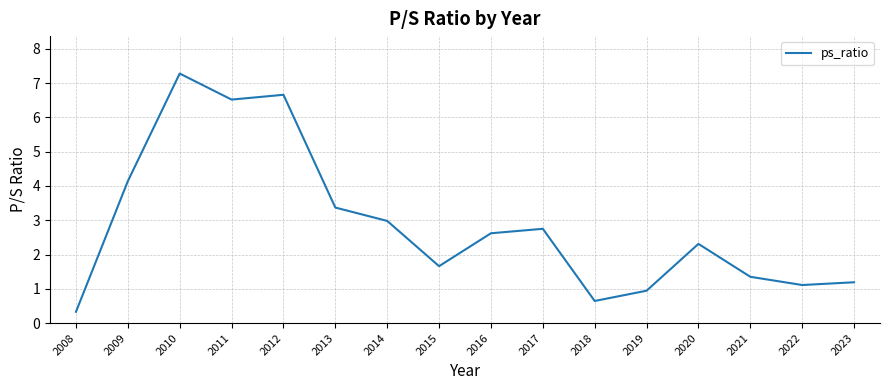

Read the value at 2022.

1.1